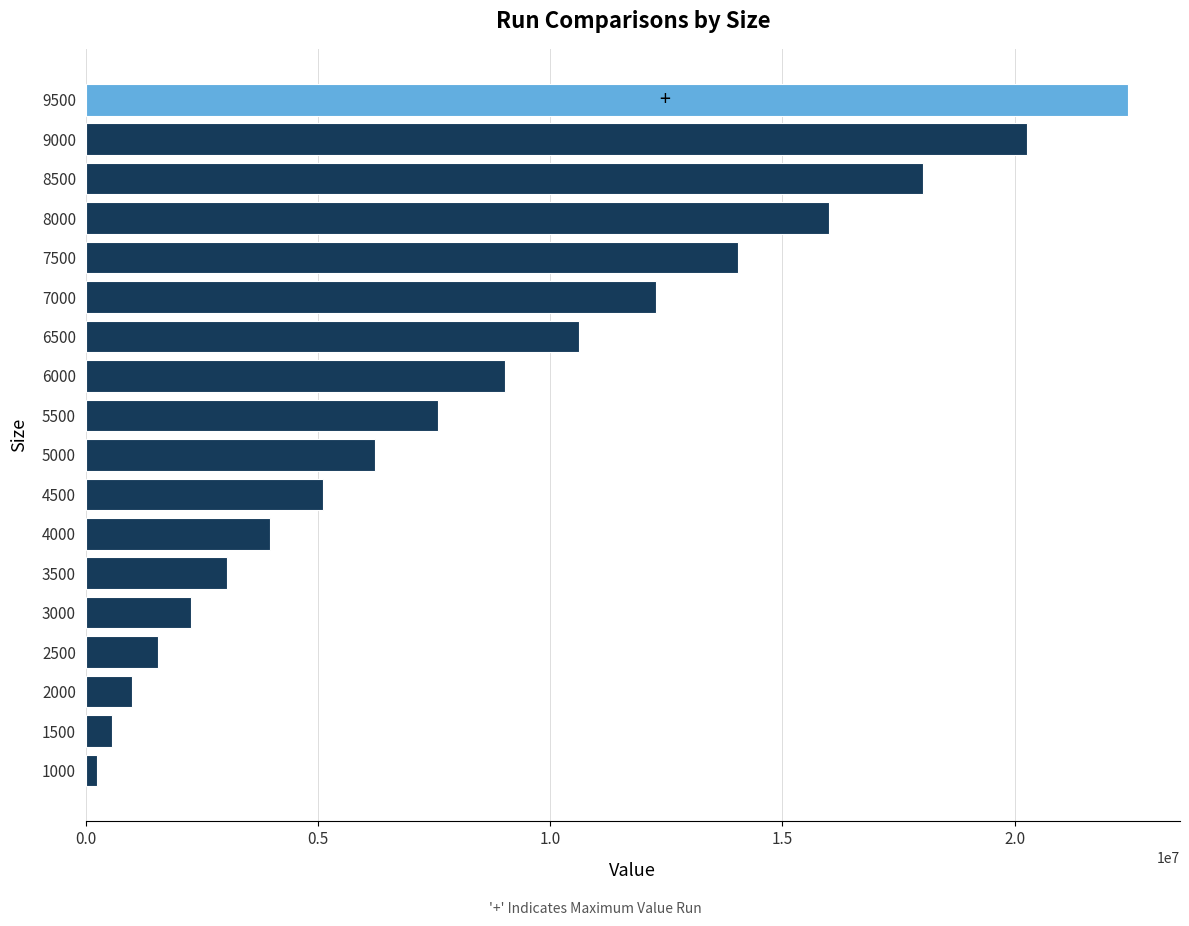

Does the chart contain stacked bars?

No